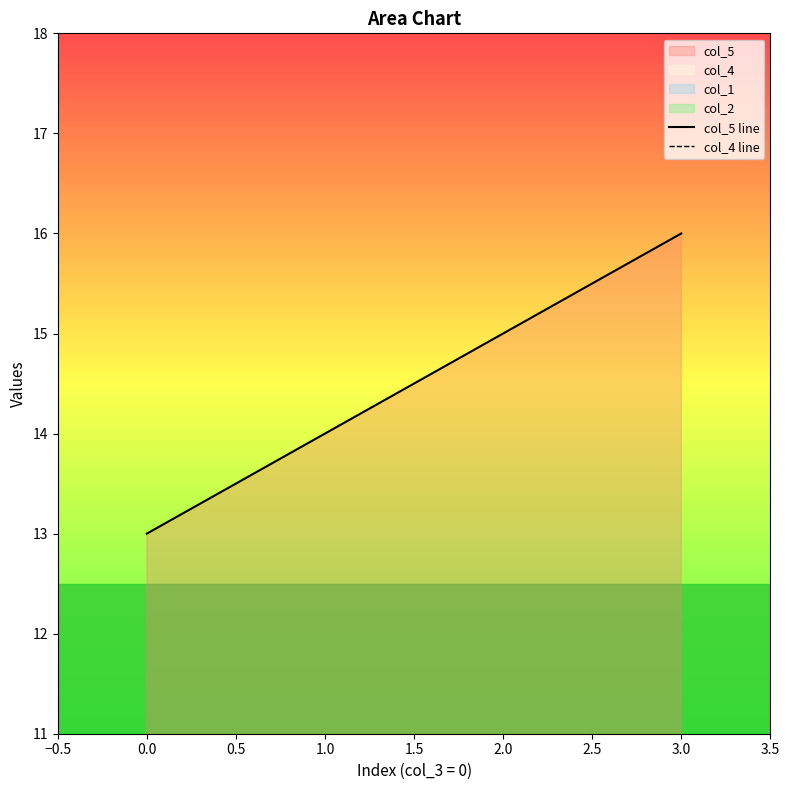

Reading left to right, extract all data points from this chart.

col_5 line: 13.0	14.0	15.0	16.0
col_4 line: 0.2	0.2	0.2	0.2